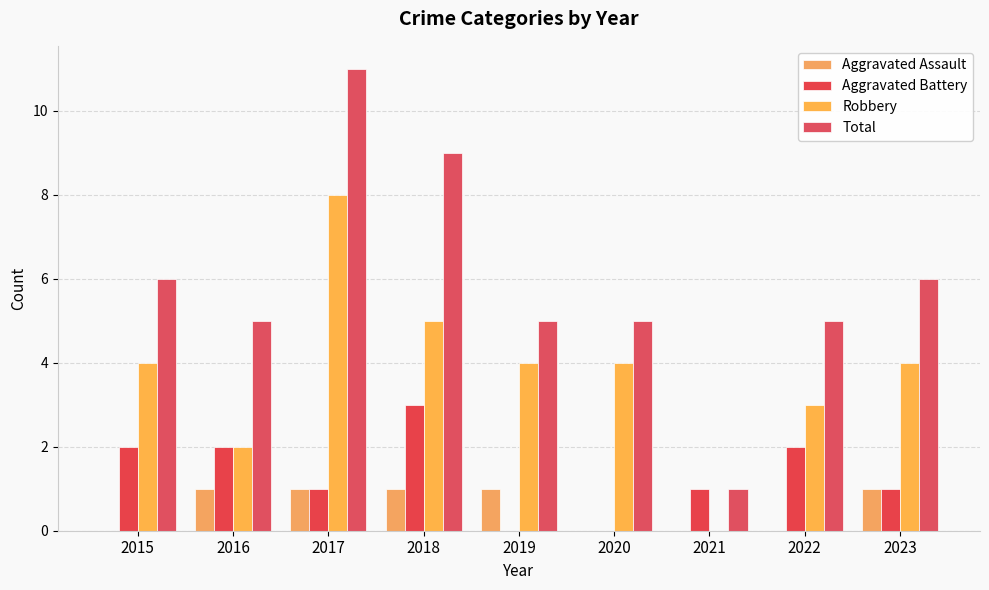

What is the difference between the second highest and second lowest values in the Aggravated Assault series?

1